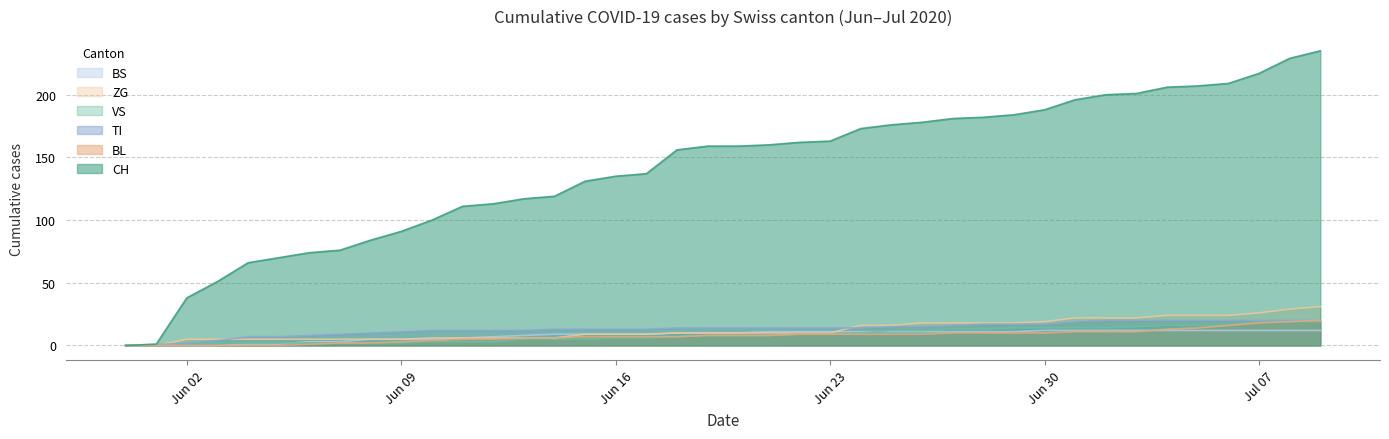

How many lines are shown in the chart?

6